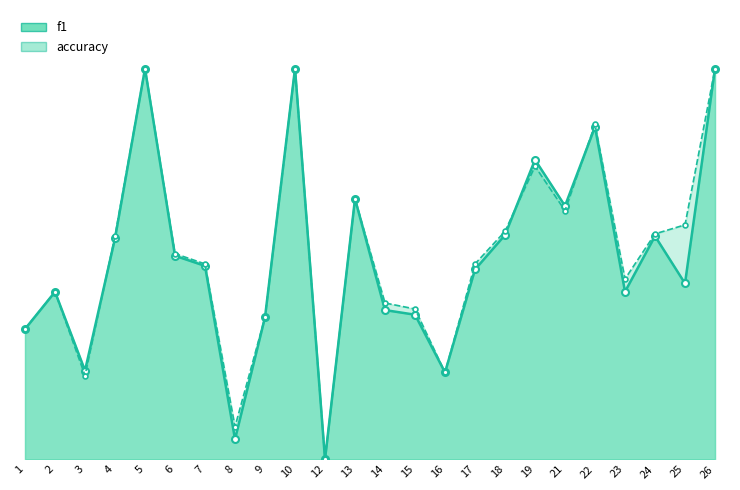

Is the value of f1 at 25 greater than the value of accuracy at 8?

Yes